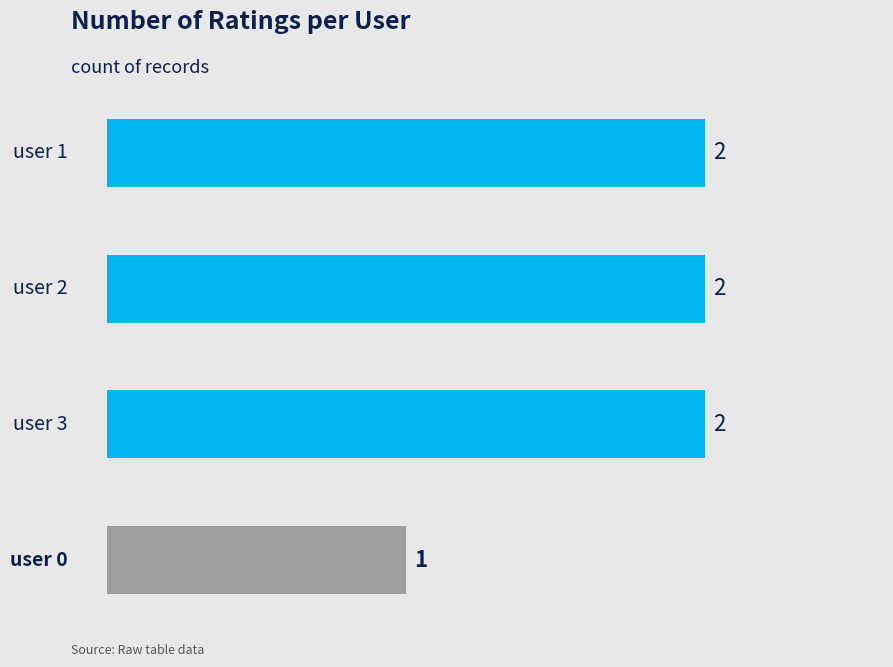

What is the greatest value displayed?

2